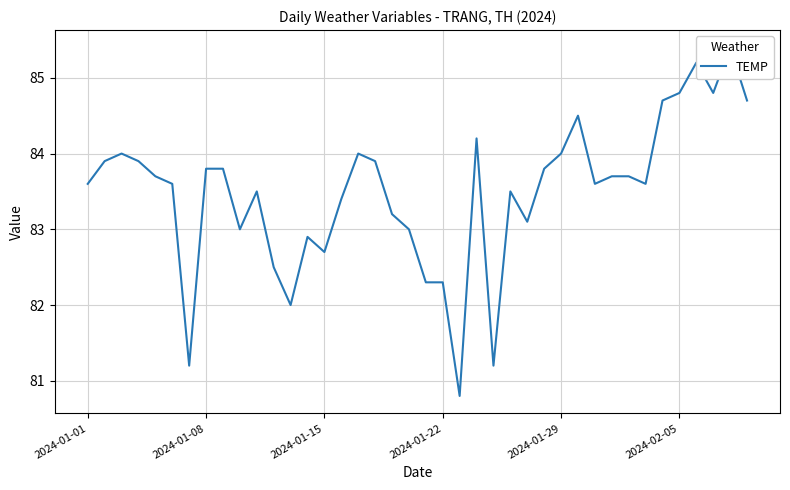

What is the smallest value displayed?

80.8